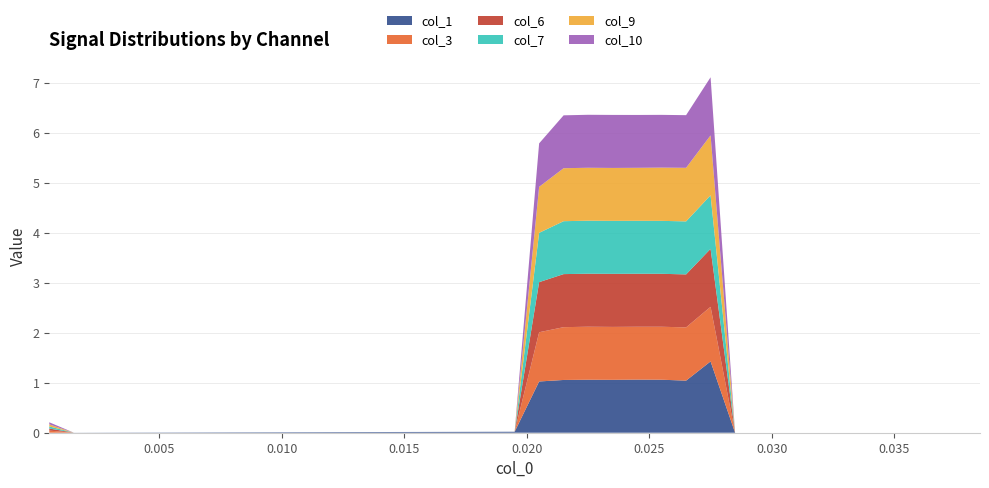

Reading left to right, list all the values displayed in this chart.

col_1: 0.0005=0.0	0.0015=0.0	0.0025=0.0	0.0035=0.0	0.0045=0.0	0.0055=0.0	0.0065=0.0	0.0075=0.0	0.0085=0.0	0.0095=0.0	0.0105=0.0	0.0115=0.0	0.0125=0.0	0.0135=0.0	0.0145=0.0	0.0155=0.0	0.0165=0.0	0.0175=0.0	0.0185=0.0	0.0195=0.0	0.0205=1.0	0.0215=1.1	0.0225=1.1	0.0235=1.1	0.0245=1.1	0.0255=1.1	0.0265=1.0	0.0275=1.4	0.0285=0.0	0.0295=0.0	0.0305=0.0	0.0315=0.0	0.0325=0.0	0.0335=0.0	0.0345=0.0	0.0355=0.0	0.0365=0.0	0.0375=0.0	0.0385=0.0
col_3: 0.0005=0.0	0.0015=0.0	0.0025=0.0	0.0035=0.0	0.0045=0.0	0.0055=0.0	0.0065=0.0	0.0075=0.0	0.0085=0.0	0.0095=0.0	0.0105=0.0	0.0115=0.0	0.0125=0.0	0.0135=0.0	0.0145=0.0	0.0155=0.0	0.0165=0.0	0.0175=0.0	0.0185=0.0	0.0195=0.0	0.0205=1.0	0.0215=1.1	0.0225=1.1	0.0235=1.1	0.0245=1.1	0.0255=1.1	0.0265=1.1	0.0275=1.1	0.0285=0.0	0.0295=0.0	0.0305=0.0	0.0315=0.0	0.0325=0.0	0.0335=0.0	0.0345=0.0	0.0355=0.0	0.0365=0.0	0.0375=0.0	0.0385=0.0
col_6: 0.0005=0.0	0.0015=0.0	0.0025=0.0	0.0035=0.0	0.0045=0.0	0.0055=0.0	0.0065=0.0	0.0075=0.0	0.0085=0.0	0.0095=0.0	0.0105=0.0	0.0115=0.0	0.0125=0.0	0.0135=0.0	0.0145=0.0	0.0155=0.0	0.0165=0.0	0.0175=0.0	0.0185=0.0	0.0195=0.0	0.0205=1.0	0.0215=1.1	0.0225=1.1	0.0235=1.1	0.0245=1.1	0.0255=1.1	0.0265=1.1	0.0275=1.2	0.0285=0.0	0.0295=0.0	0.0305=0.0	0.0315=0.0	0.0325=0.0	0.0335=0.0	0.0345=0.0	0.0355=0.0	0.0365=0.0	0.0375=0.0	0.0385=0.0
col_7: 0.0005=0.0	0.0015=0.0	0.0025=0.0	0.0035=0.0	0.0045=0.0	0.0055=0.0	0.0065=0.0	0.0075=0.0	0.0085=0.0	0.0095=0.0	0.0105=0.0	0.0115=0.0	0.0125=0.0	0.0135=0.0	0.0145=0.0	0.0155=0.0	0.0165=0.0	0.0175=0.0	0.0185=0.0	0.0195=0.0	0.0205=1.0	0.0215=1.1	0.0225=1.1	0.0235=1.1	0.0245=1.1	0.0255=1.1	0.0265=1.1	0.0275=1.1	0.0285=0.0	0.0295=0.0	0.0305=0.0	0.0315=0.0	0.0325=0.0	0.0335=0.0	0.0345=0.0	0.0355=0.0	0.0365=0.0	0.0375=0.0	0.0385=0.0
col_9: 0.0005=0.0	0.0015=0.0	0.0025=0.0	0.0035=0.0	0.0045=0.0	0.0055=0.0	0.0065=0.0	0.0075=0.0	0.0085=0.0	0.0095=0.0	0.0105=0.0	0.0115=0.0	0.0125=0.0	0.0135=0.0	0.0145=0.0	0.0155=0.0	0.0165=0.0	0.0175=0.0	0.0185=0.0	0.0195=0.0	0.0205=0.9	0.0215=1.1	0.0225=1.1	0.0235=1.1	0.0245=1.1	0.0255=1.1	0.0265=1.1	0.0275=1.2	0.0285=0.0	0.0295=0.0	0.0305=0.0	0.0315=0.0	0.0325=0.0	0.0335=0.0	0.0345=0.0	0.0355=0.0	0.0365=0.0	0.0375=0.0	0.0385=0.0
col_10: 0.0005=0.0	0.0015=0.0	0.0025=0.0	0.0035=0.0	0.0045=0.0	0.0055=0.0	0.0065=0.0	0.0075=0.0	0.0085=0.0	0.0095=0.0	0.0105=0.0	0.0115=0.0	0.0125=0.0	0.0135=0.0	0.0145=0.0	0.0155=0.0	0.0165=0.0	0.0175=0.0	0.0185=0.0	0.0195=0.0	0.0205=0.9	0.0215=1.1	0.0225=1.1	0.0235=1.1	0.0245=1.1	0.0255=1.1	0.0265=1.1	0.0275=1.2	0.0285=0.0	0.0295=0.0	0.0305=0.0	0.0315=0.0	0.0325=0.0	0.0335=0.0	0.0345=0.0	0.0355=0.0	0.0365=0.0	0.0375=0.0	0.0385=0.0